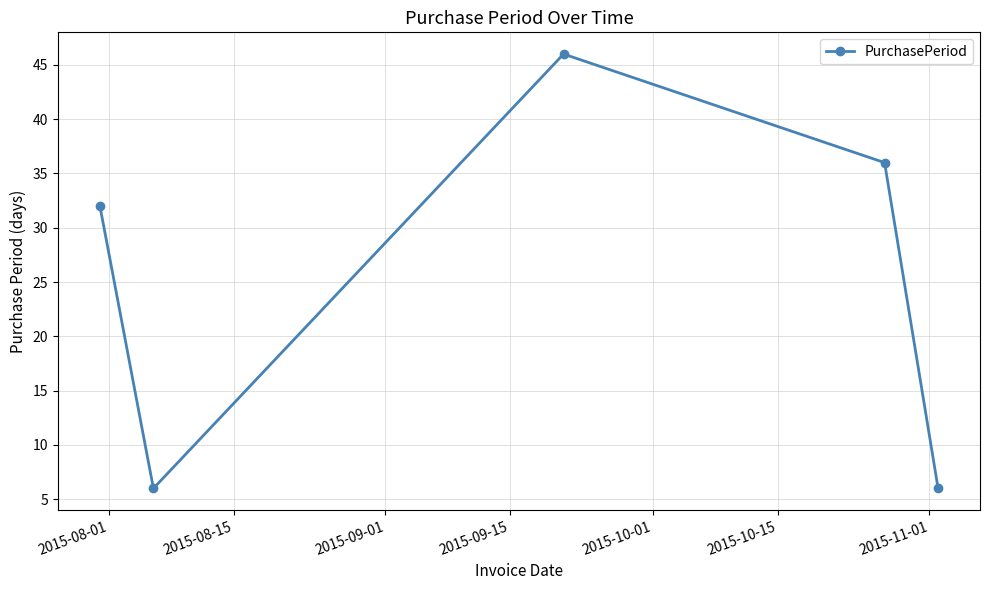

What is the value of the 5th point from the left?

6